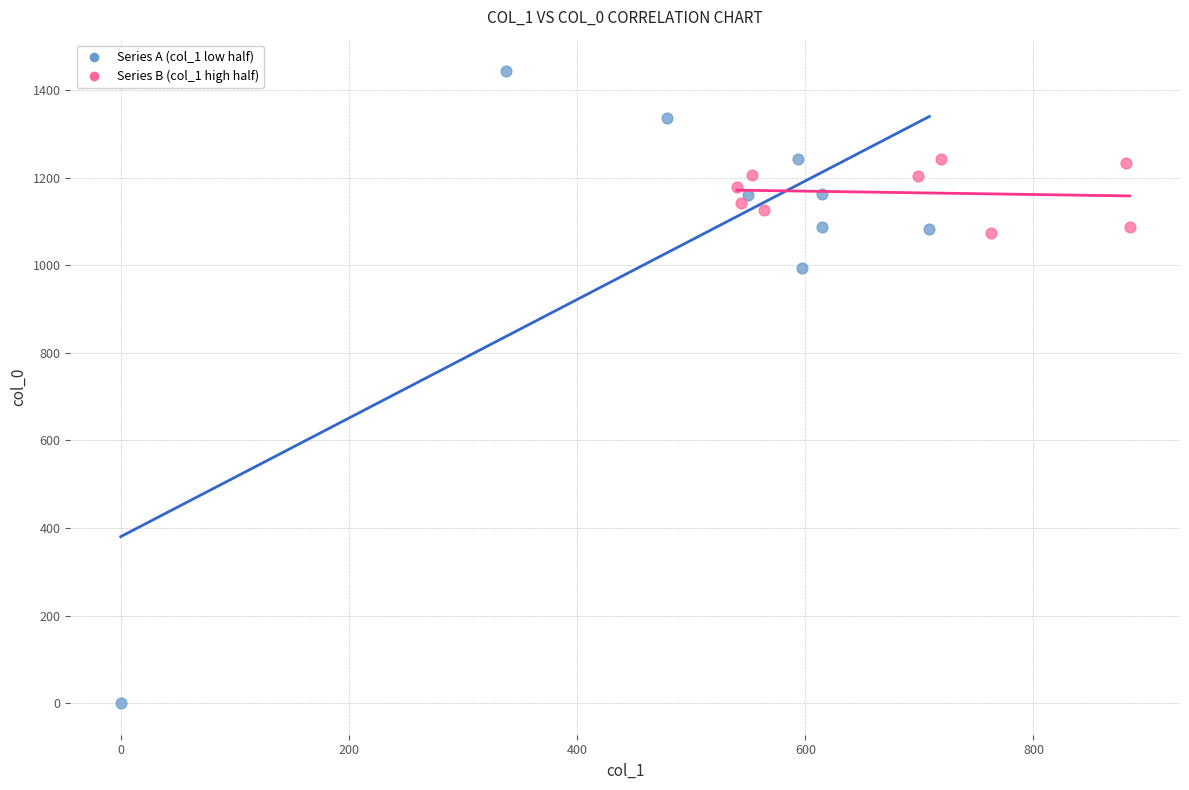

Which series contains the highest Y value?

Series A (col_1 low half)